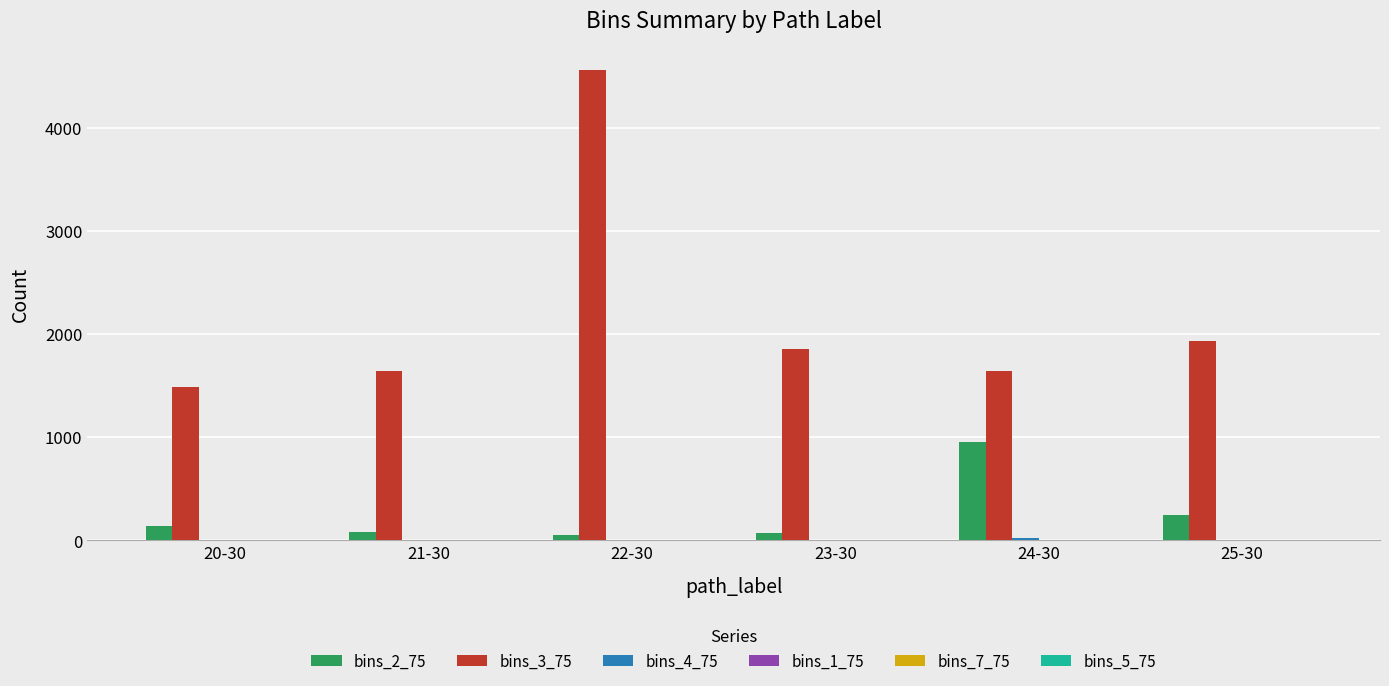

Which category has the highest value in the bins_3_75 series?

22-30